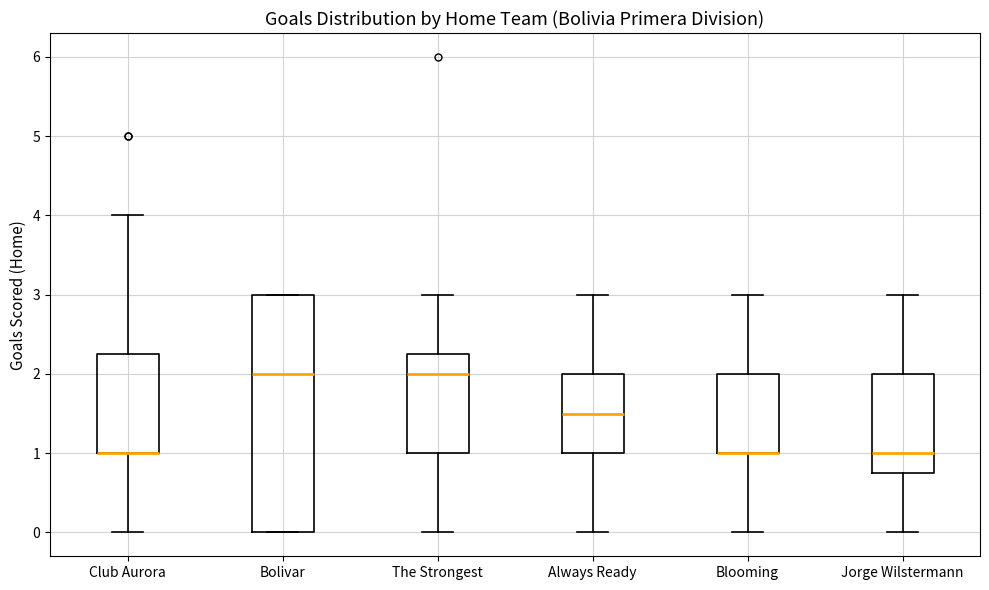

Reading left to right, read every box against the y-axis: the position of its median line, the range the box covers, and the ends of its whiskers. The values are not printed on the chart, so give them approximately, as read against the axis.

Club Aurora: median 1.0 (drawn on the box's lower edge), box 1.0 to 2.3, whiskers 0.0 to 4.0
Bolivar: median 2.0, box 0.0 to 3.0, whiskers 0.0 to 3.0
The Strongest: median 2.0, box 1.0 to 2.3, whiskers 0.0 to 3.0
Always Ready: median 1.5, box 1.0 to 2.0, whiskers 0.0 to 3.0
Blooming: median 1.0 (drawn on the box's lower edge), box 1.0 to 2.0, whiskers 0.0 to 3.0
Jorge Wilstermann: median 1.0, box 0.8 to 2.0, whiskers 0.0 to 3.0